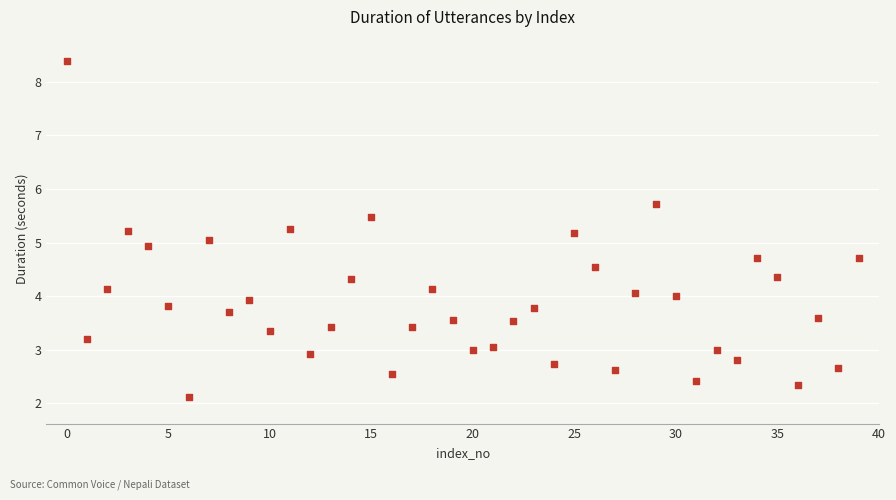

What is the range of Y values (max minus min)?

6.3